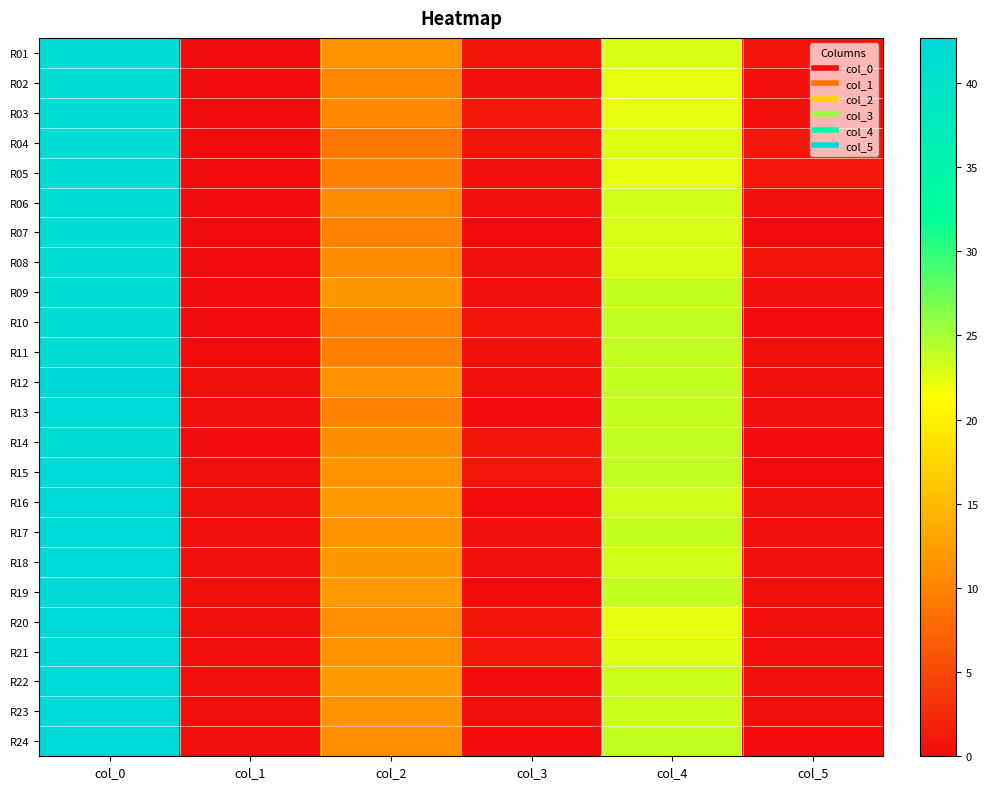

Reading left to right, transcribe all the data shown in this chart.

R01: col_0=42.0	col_1=0.0	col_2=11.5	col_3=0.7	col_4=23.0	col_5=0.7
R02: col_0=42.0	col_1=0.0	col_2=10.2	col_3=0.4	col_4=22.5	col_5=0.5
R03: col_0=42.0	col_1=0.0	col_2=10.5	col_3=1.1	col_4=22.3	col_5=0.5
R04: col_0=42.0	col_1=0.0	col_2=9.0	col_3=0.7	col_4=22.8	col_5=1.1
R05: col_0=42.0	col_1=0.0	col_2=9.7	col_3=0.5	col_4=22.5	col_5=1.1
R06: col_0=42.0	col_1=0.0	col_2=10.8	col_3=0.4	col_4=23.2	col_5=0.4
R07: col_0=42.0	col_1=0.0	col_2=10.0	col_3=0.0	col_4=23.0	col_5=0.0
R08: col_0=42.0	col_1=0.0	col_2=10.8	col_3=0.4	col_4=23.0	col_5=0.7
R09: col_0=42.0	col_1=0.0	col_2=11.8	col_3=0.4	col_4=23.8	col_5=0.4
R10: col_0=42.0	col_1=0.0	col_2=10.0	col_3=0.8	col_4=24.0	col_5=0.0
R11: col_0=42.0	col_1=0.0	col_2=9.8	col_3=0.4	col_4=23.8	col_5=0.4
R12: col_0=42.7	col_1=0.5	col_2=11.2	col_3=0.4	col_4=23.7	col_5=0.5
R13: col_0=42.2	col_1=0.4	col_2=10.0	col_3=0.0	col_4=23.8	col_5=0.4
R14: col_0=42.0	col_1=0.0	col_2=10.8	col_3=0.8	col_4=24.0	col_5=0.0
R15: col_0=42.5	col_1=0.5	col_2=11.5	col_3=0.9	col_4=24.0	col_5=0.0
R16: col_0=42.5	col_1=0.5	col_2=12.0	col_3=0.0	col_4=23.2	col_5=0.4
R17: col_0=42.5	col_1=0.5	col_2=11.5	col_3=0.5	col_4=23.8	col_5=0.4
R18: col_0=42.3	col_1=0.5	col_2=11.7	col_3=0.5	col_4=23.2	col_5=0.4
R19: col_0=42.2	col_1=0.4	col_2=12.0	col_3=0.0	col_4=23.8	col_5=0.4
R20: col_0=42.3	col_1=0.5	col_2=11.0	col_3=0.8	col_4=22.5	col_5=0.5
R21: col_0=42.5	col_1=0.5	col_2=11.5	col_3=0.9	col_4=22.8	col_5=0.4
R22: col_0=42.5	col_1=0.5	col_2=12.0	col_3=0.0	col_4=23.5	col_5=0.5
R23: col_0=42.5	col_1=0.5	col_2=11.5	col_3=0.5	col_4=23.5	col_5=0.5
R24: col_0=42.5	col_1=0.5	col_2=11.0	col_3=0.0	col_4=24.0	col_5=0.0